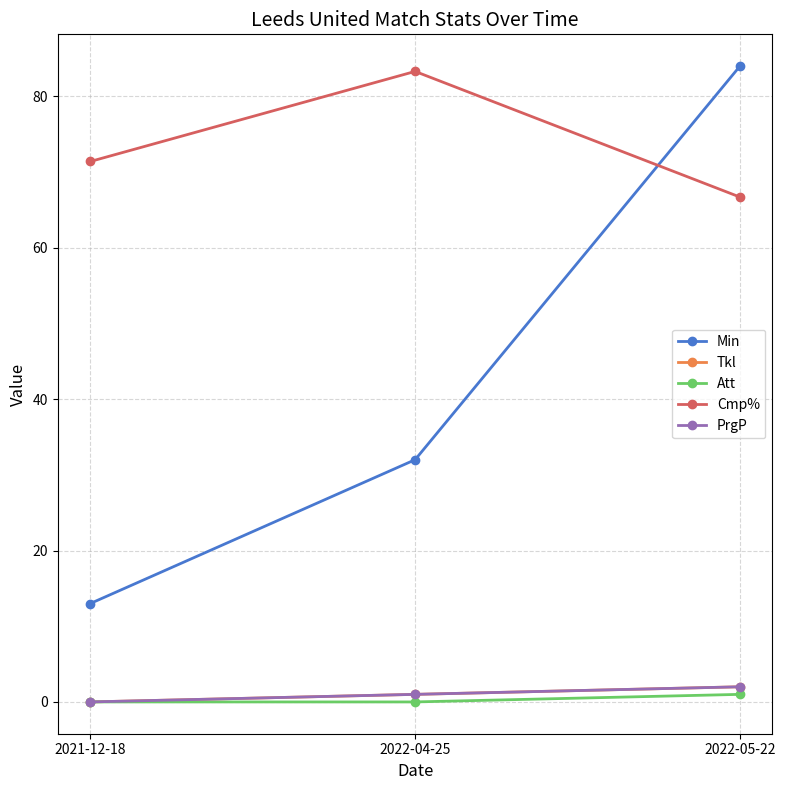

What is the difference between the maximum and minimum values in the Cmp% series?

16.6